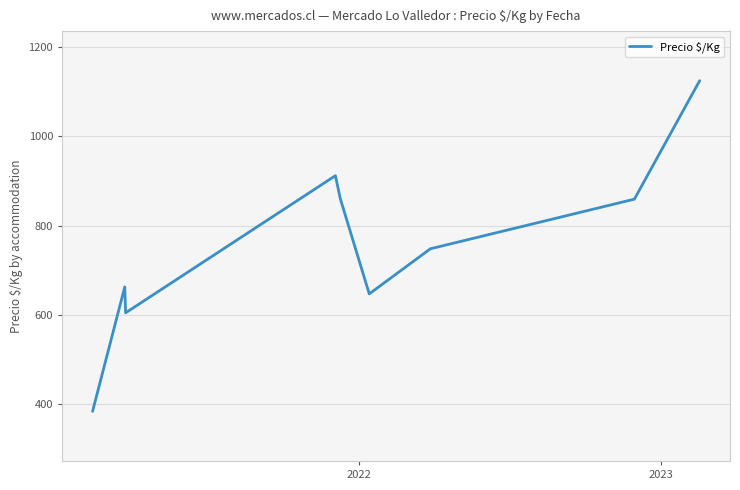

What is the greatest value displayed?

1125.0